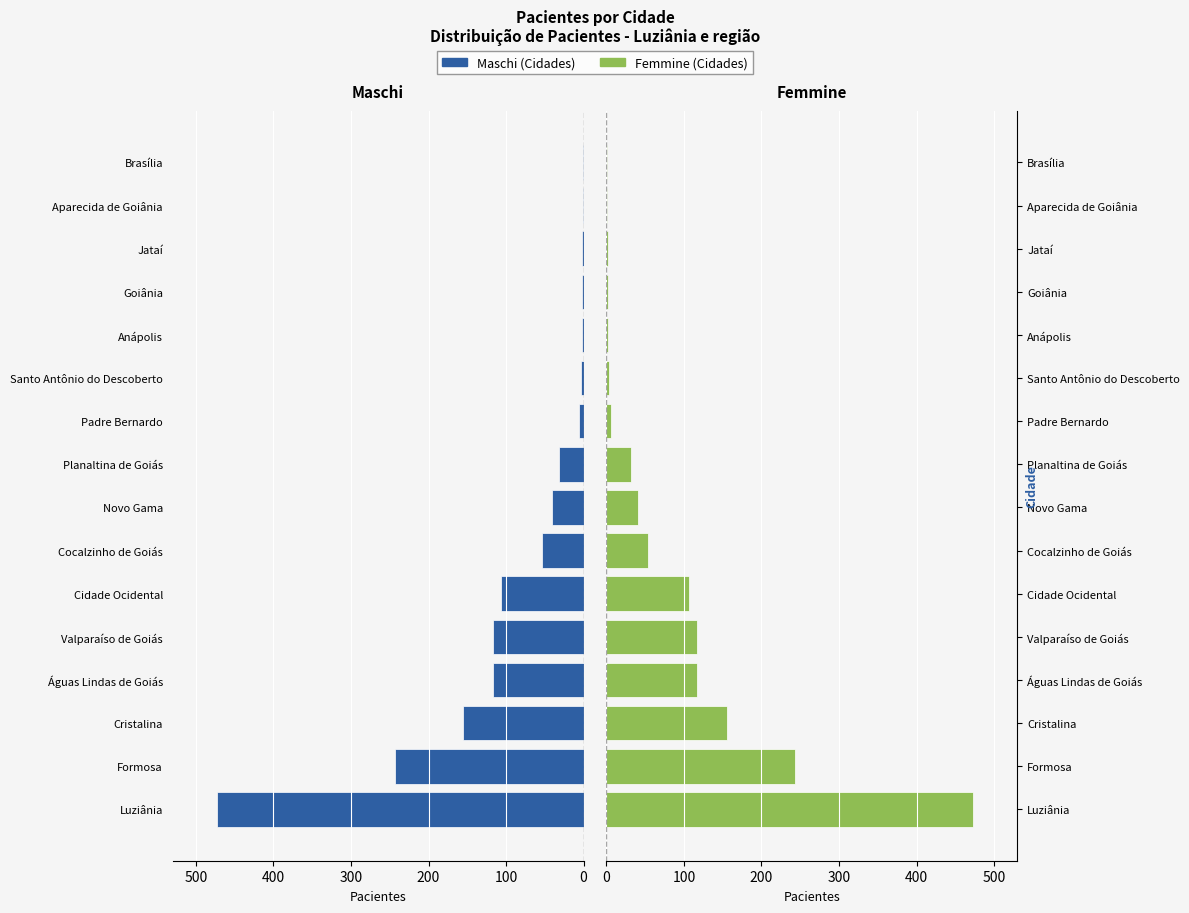

Reading right to left, list all the values displayed in this chart.

Maschi: 1	1	2	2	2	3	6	32	41	54	106	117	117	155	243	473
Femmine: 1	1	2	2	2	3	6	32	41	54	106	117	117	155	243	473